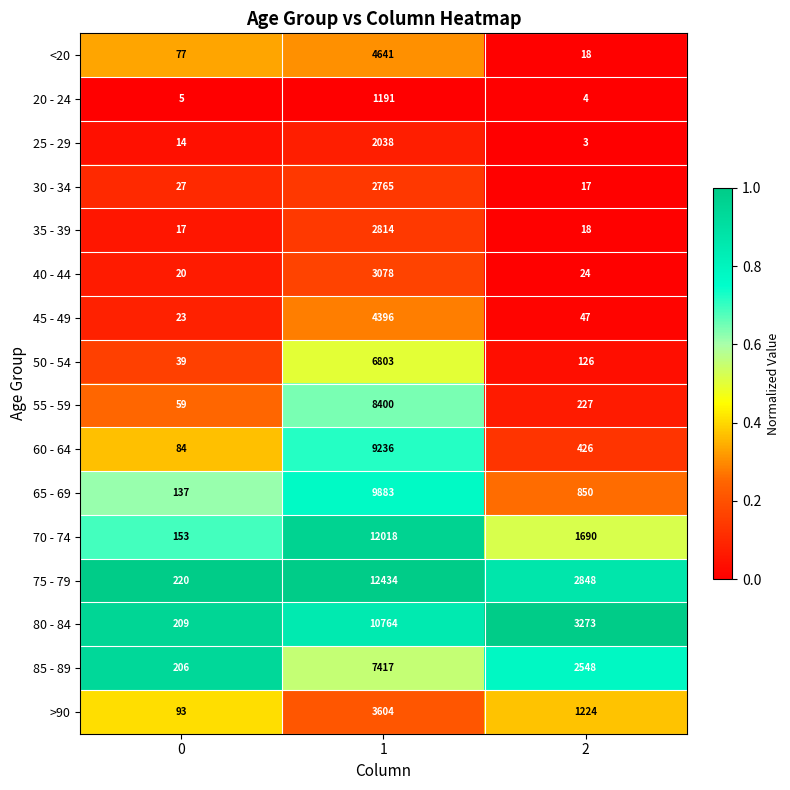

True or false: 80 - 84 has a value of 10764 at 1.

True